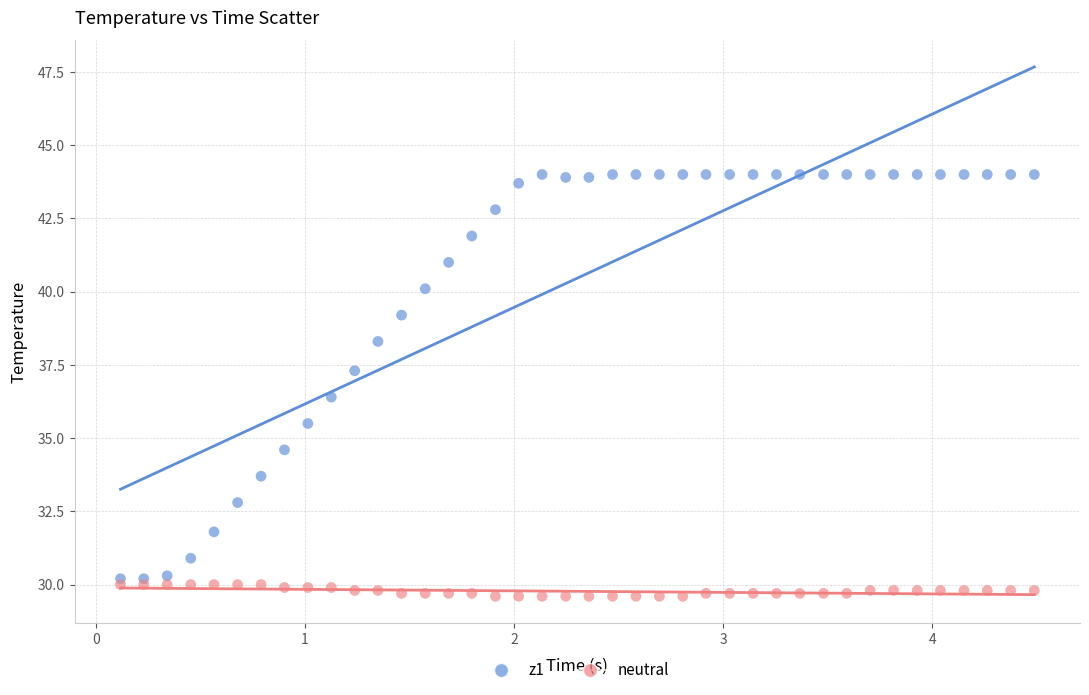

Across all data points, what is the range of Y values (max minus min)?

14.4